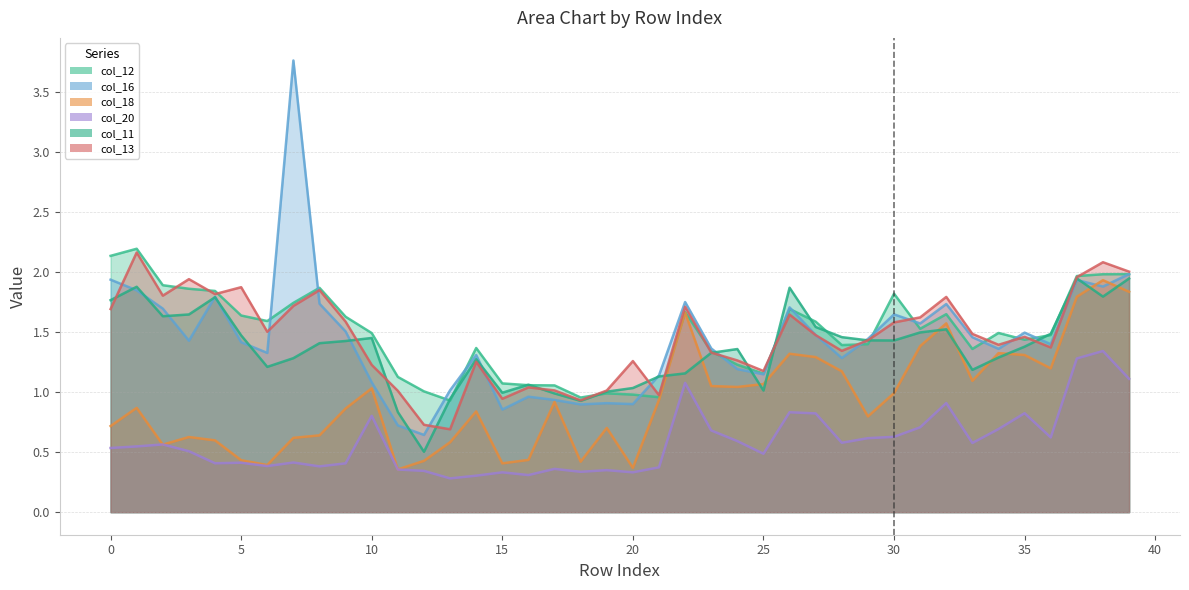

What is the greatest value displayed?

3.8